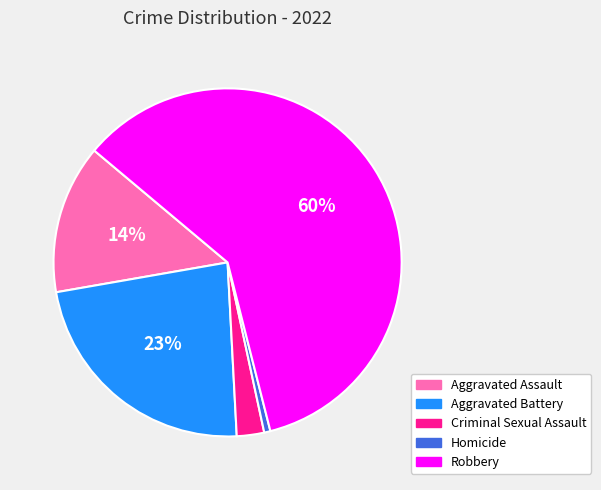

Count the number of slices in the pie.

5